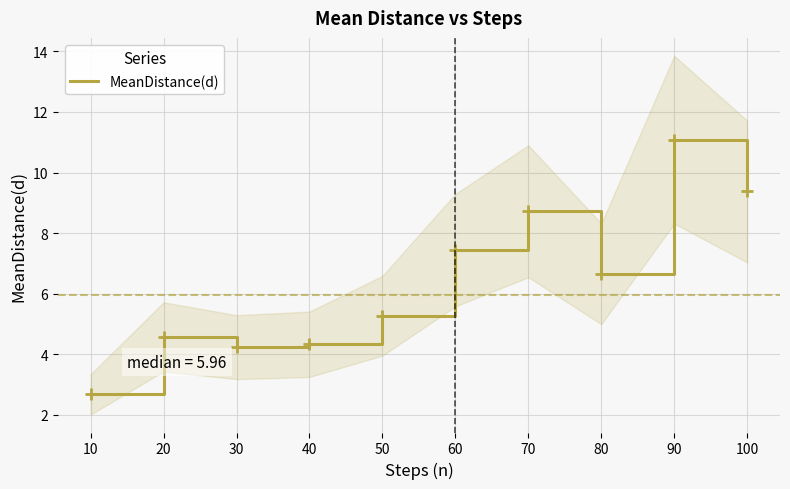

How many lines are shown in the chart?

1